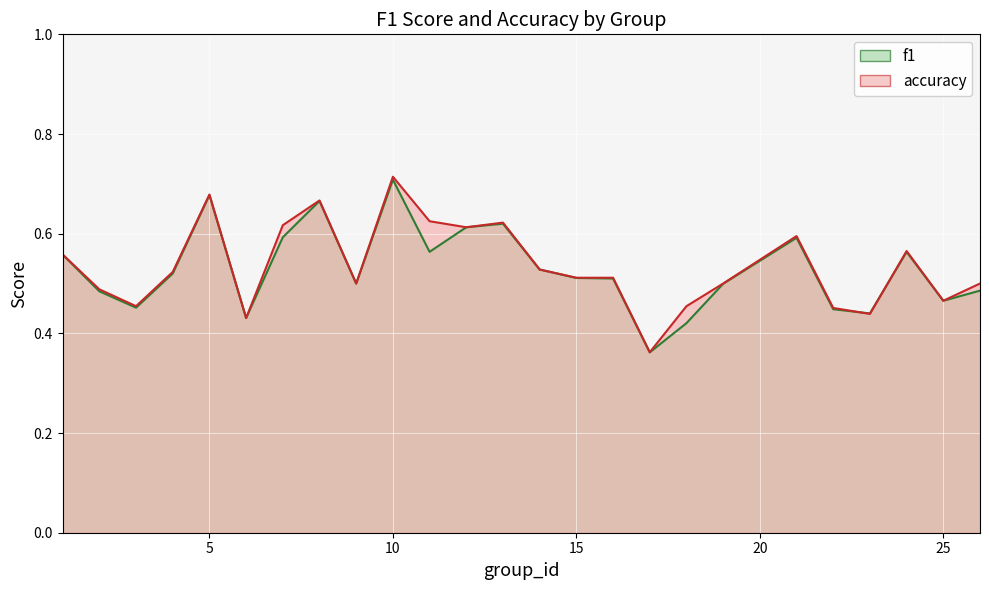

At which label is accuracy closest to 0?

17